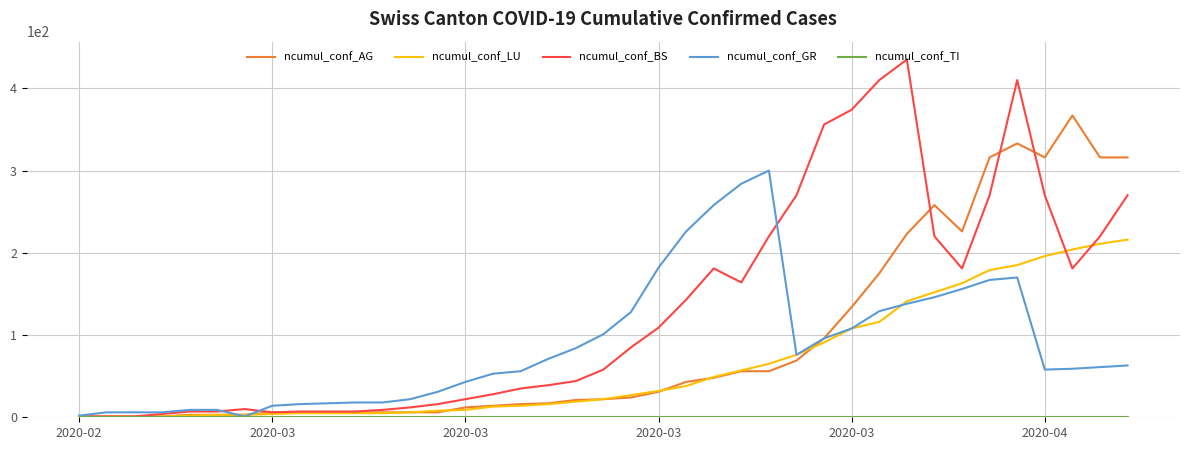

Which series has the largest range (max minus min)?

ncumul_conf_BS